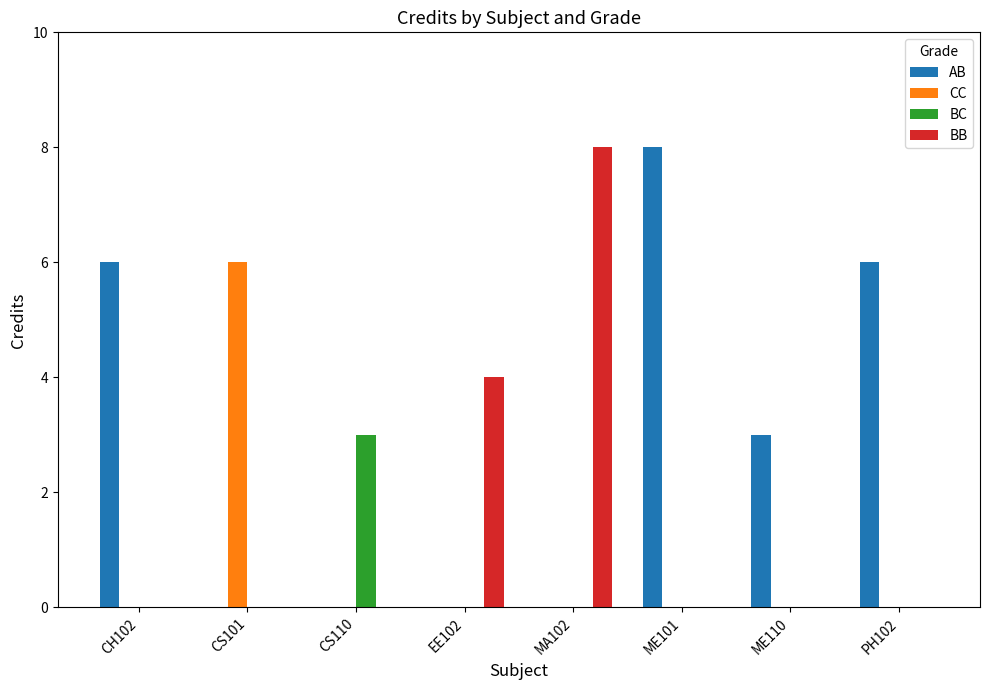

How many data points does each series have?

8